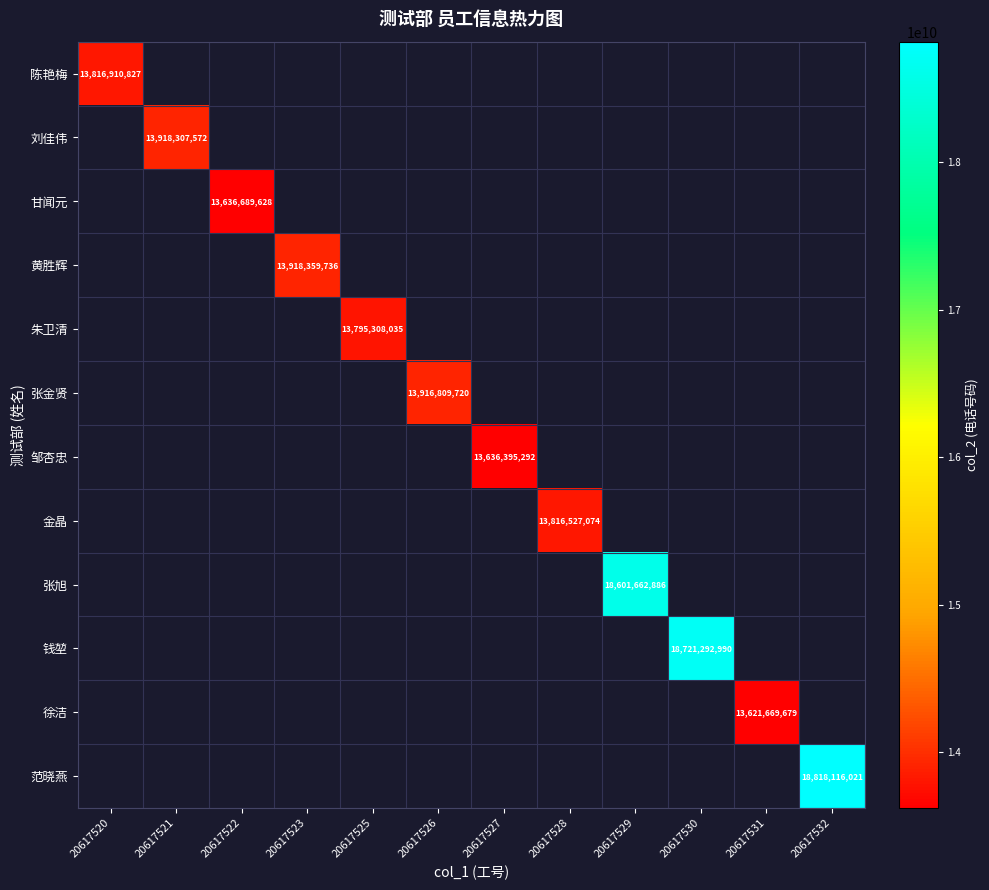

The 邹杏忠 series shows 18941852188 at 20617527. True or false?

False